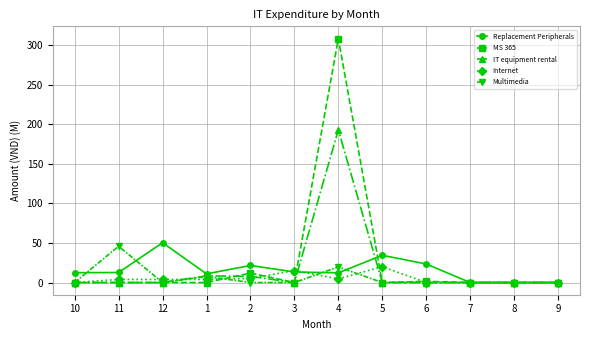

What is the total value across all series at 3?

28.5